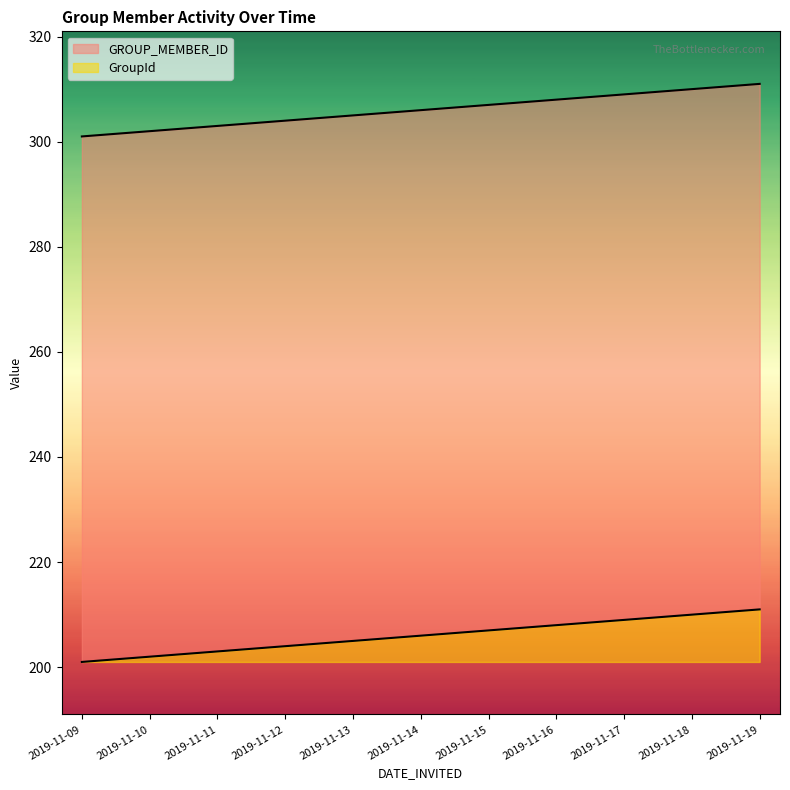

Which series has the largest total across all categories?

GROUP_MEMBER_ID